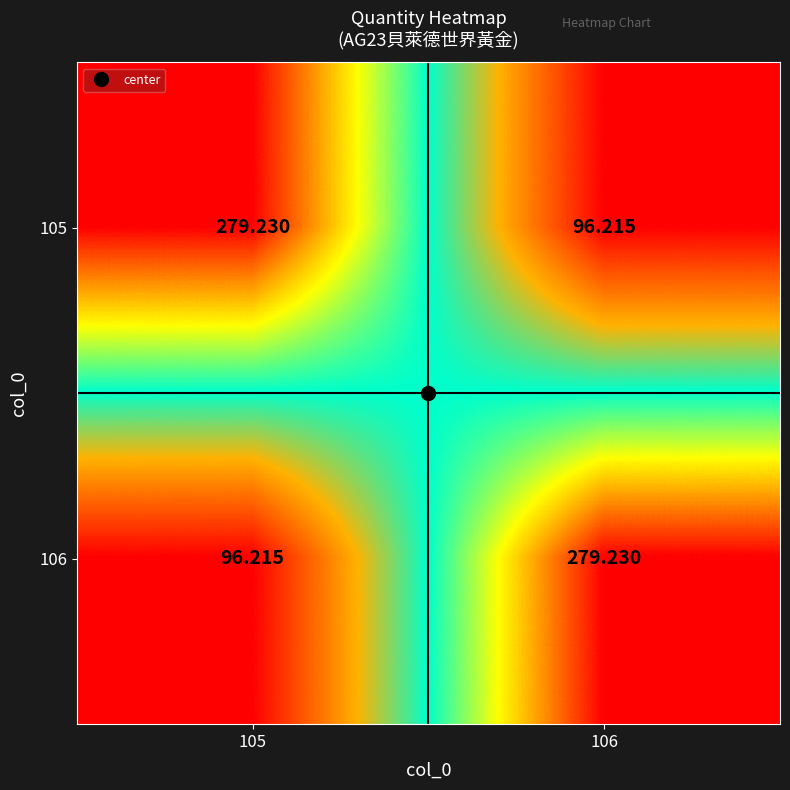

What is the difference between the highest and lowest values at 106?

183.0